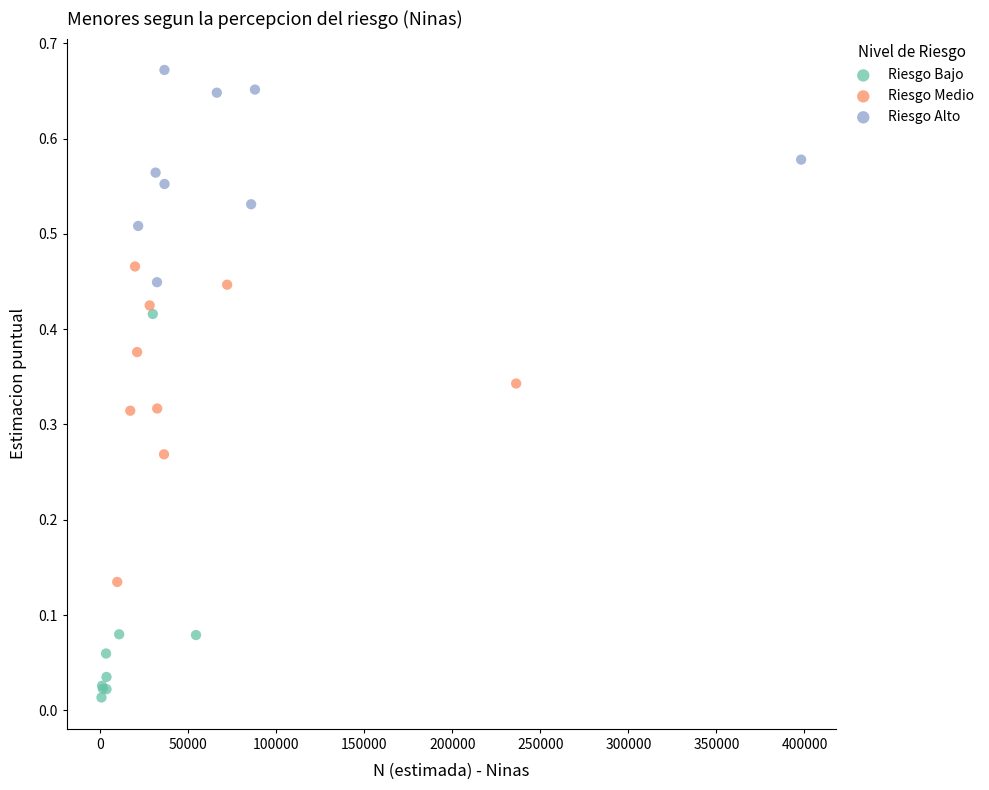

Which series has the largest Y range (max minus min)?

Riesgo Bajo